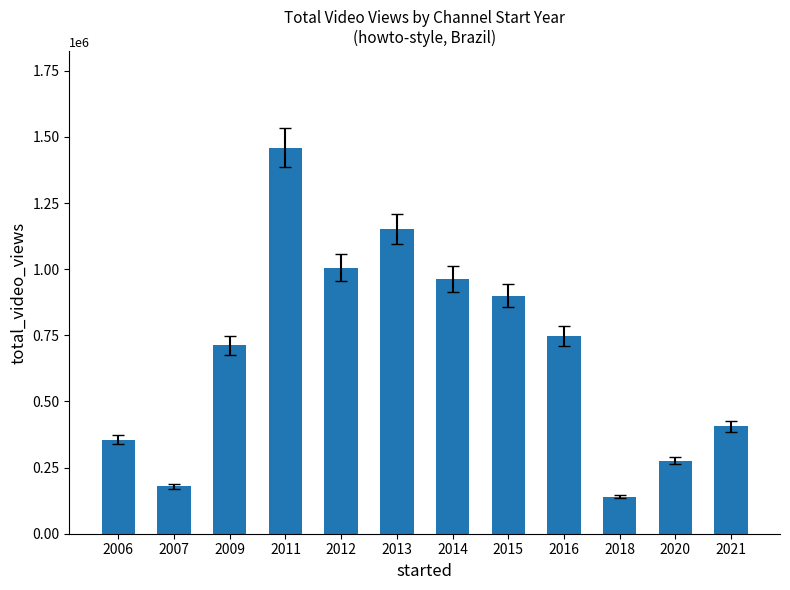

Where does the data first go above 748207?

2011